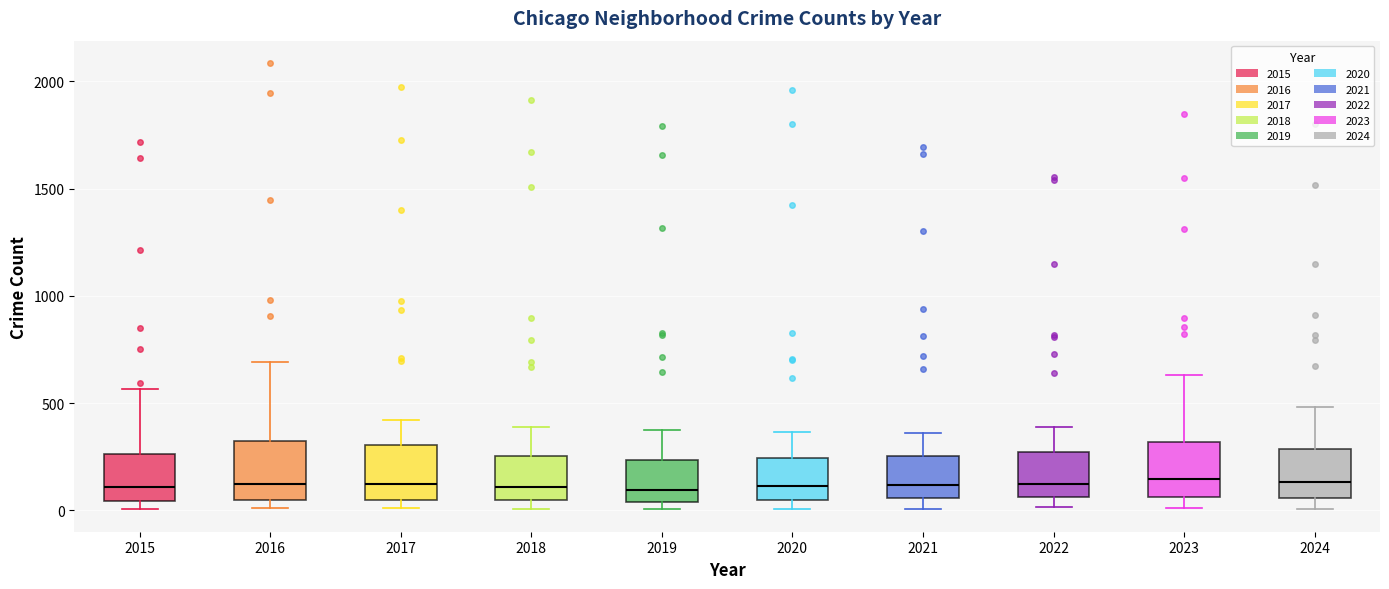

Where is the lower edge of the box at x = 2023 on the y-axis? The values are not printed on the chart, so give them approximately, as read against the axis.

50